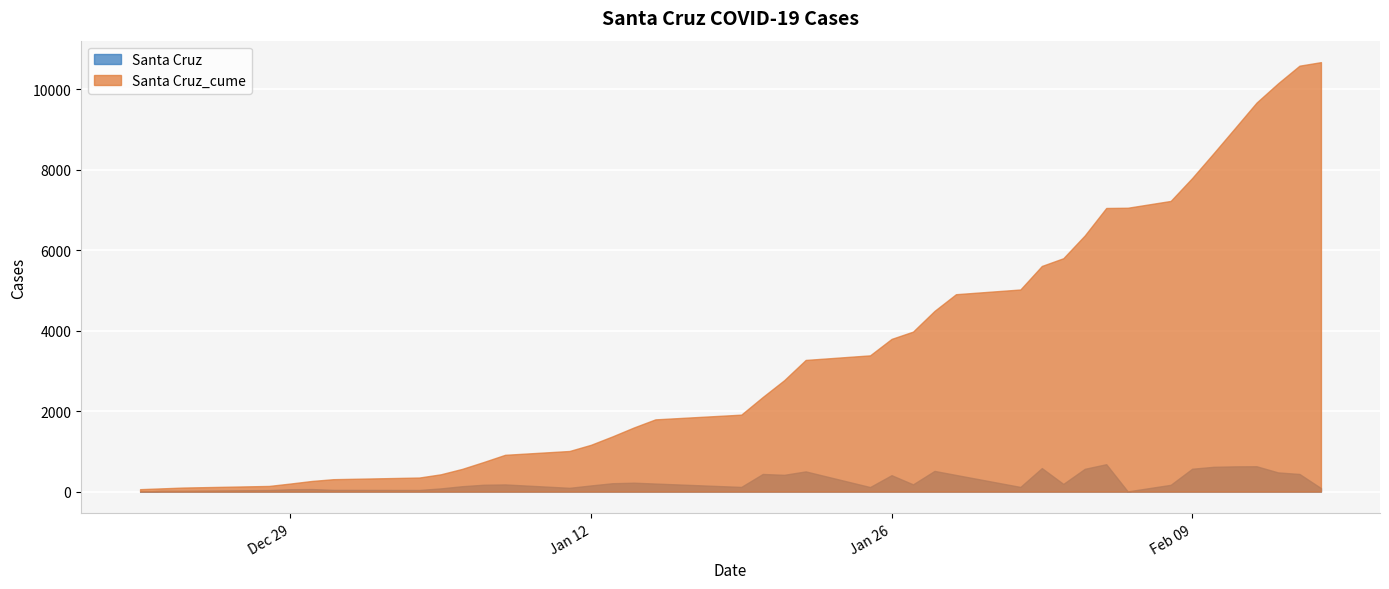

Which series has the largest total across all categories?

Santa Cruz_cume